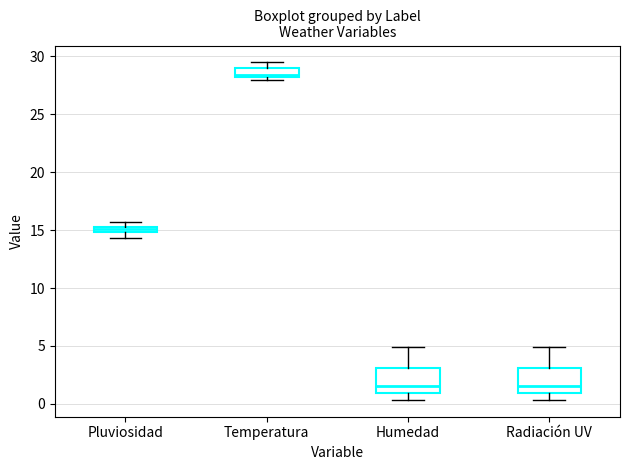

Which box's median line is the highest?

Temperatura